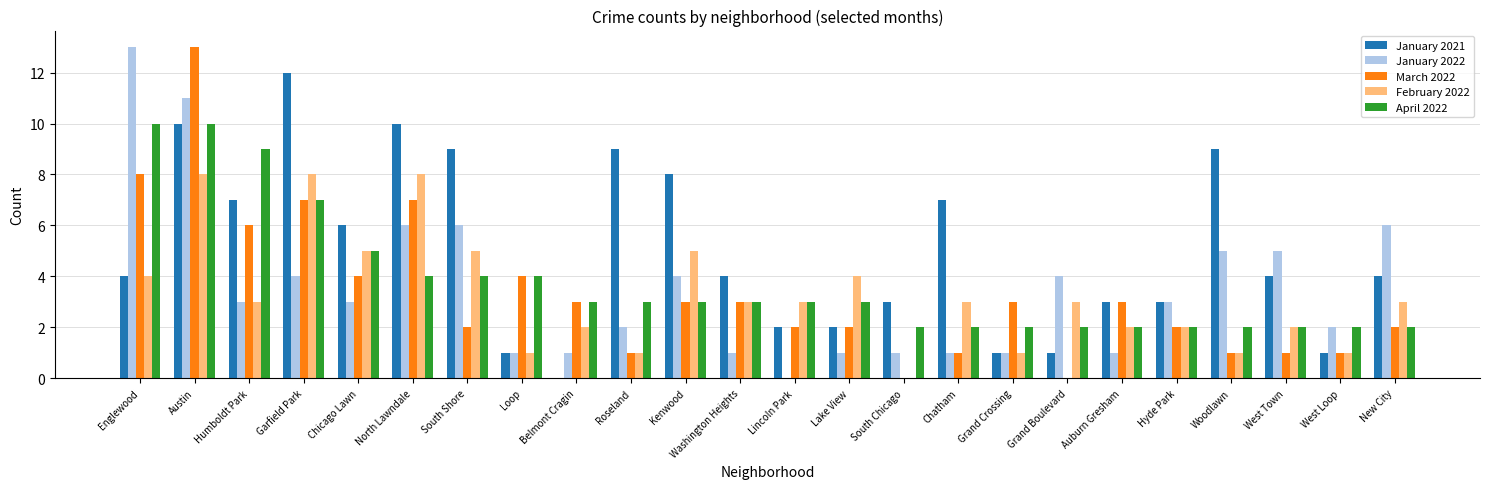

Count the April 2022 values in the range 2 to 4.

19